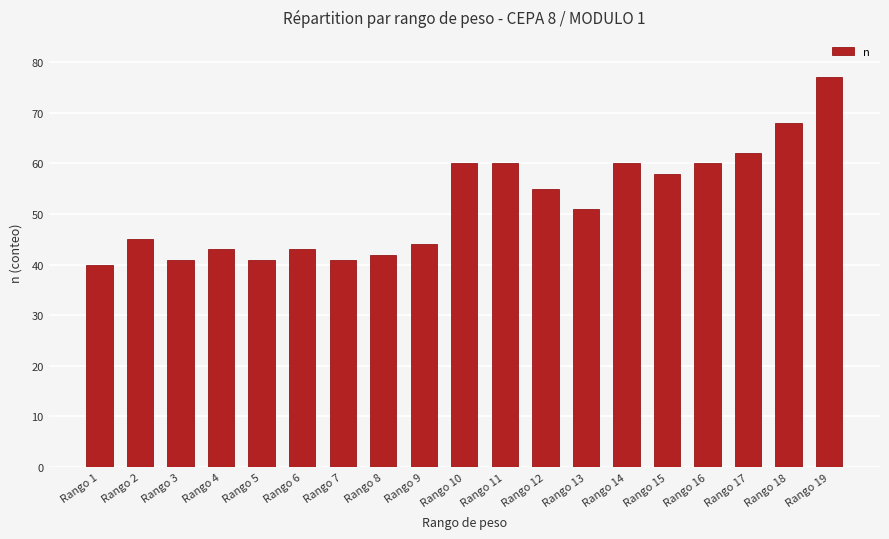

The value at Rango 19 is 77. True or false?

True